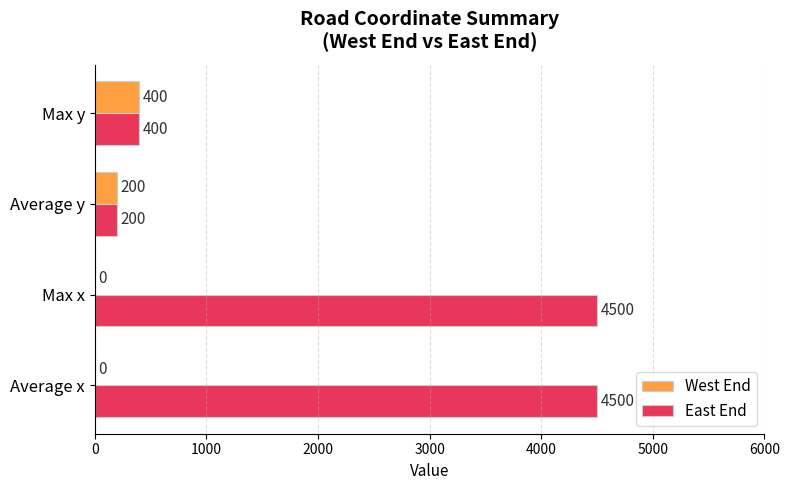

What is the greatest value displayed?

4500